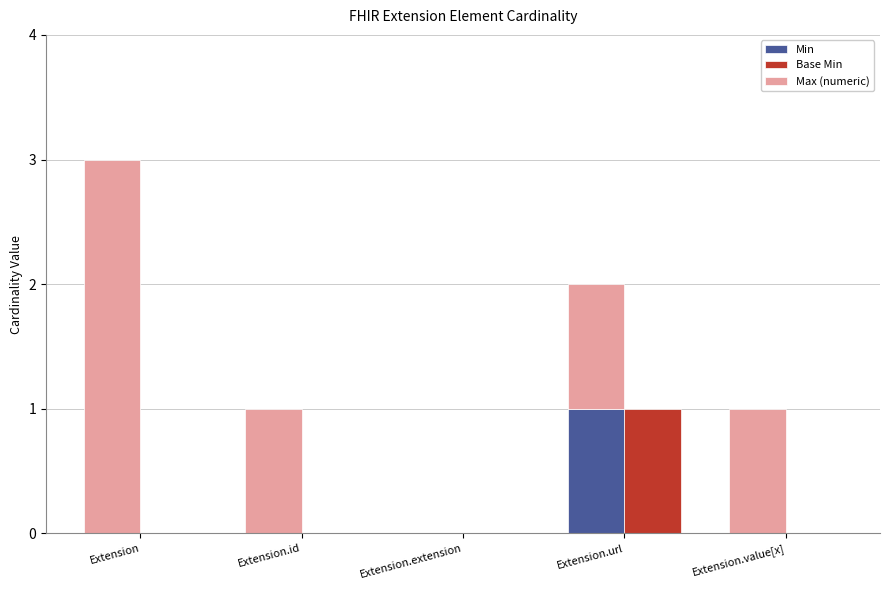

The value of Min at Extension.extension is 0. True or false?

False